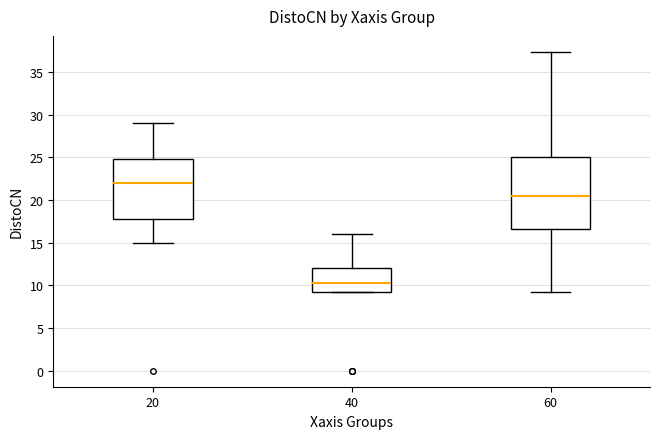

Which box is the tallest, from its lower edge to its upper edge?

60